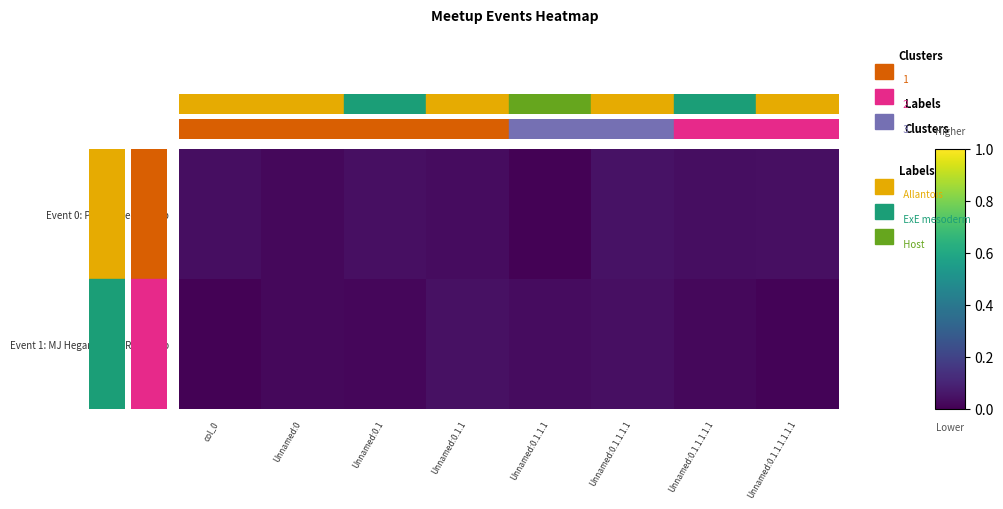

Between Unnamed:0.1.1.1.1.1 and Unnamed:0.1.1, which is larger?

Unnamed:0.1.1.1.1.1